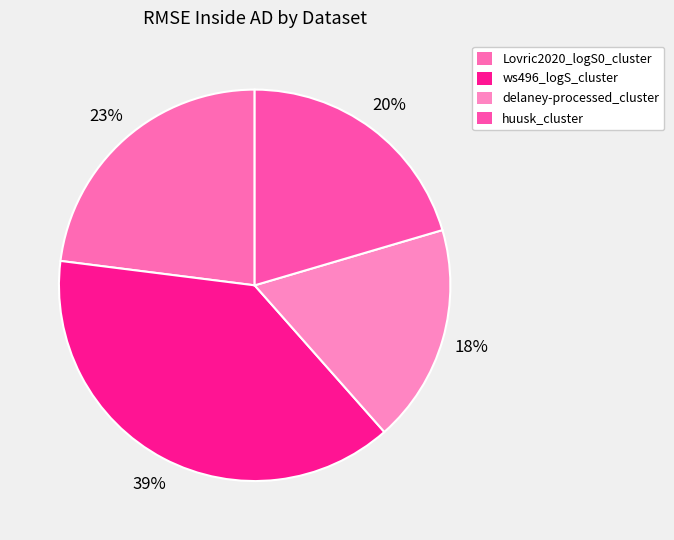

What percentage do huusk_cluster and delaney-processed_cluster together represent?

38.5%